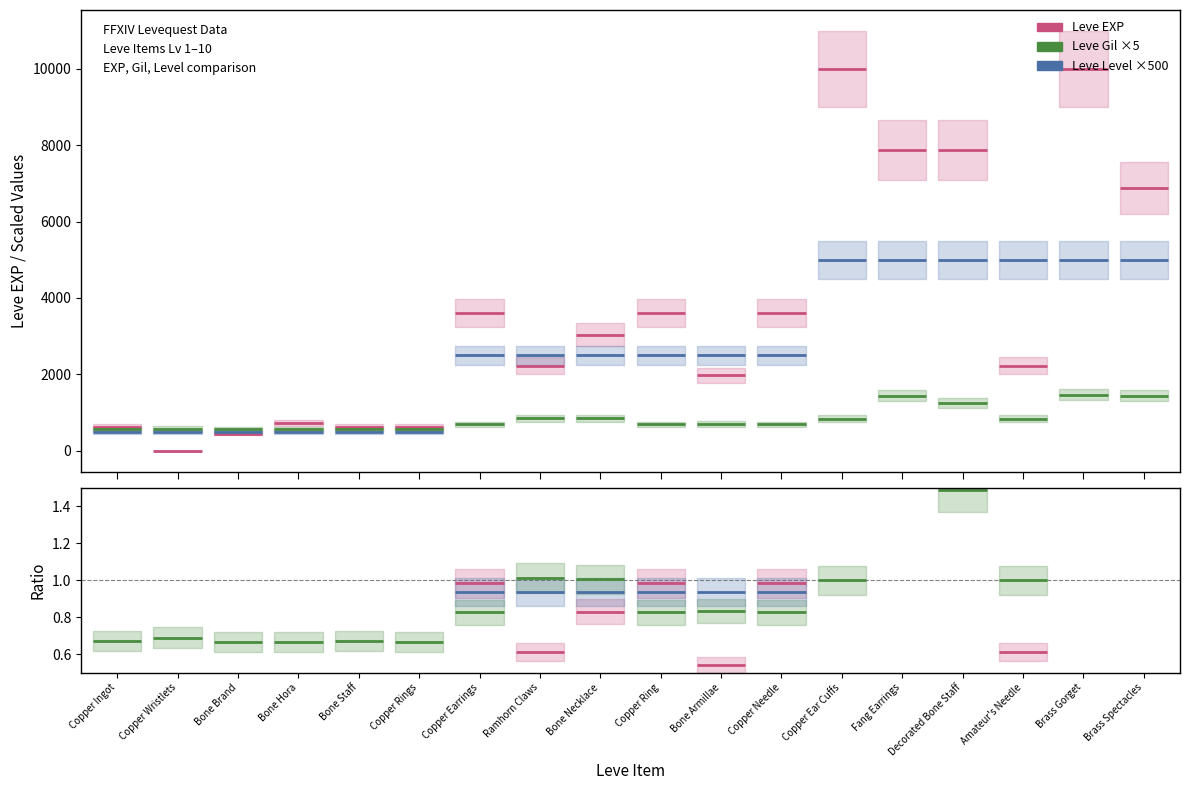

Is this an area chart (filled region under the line)?

No